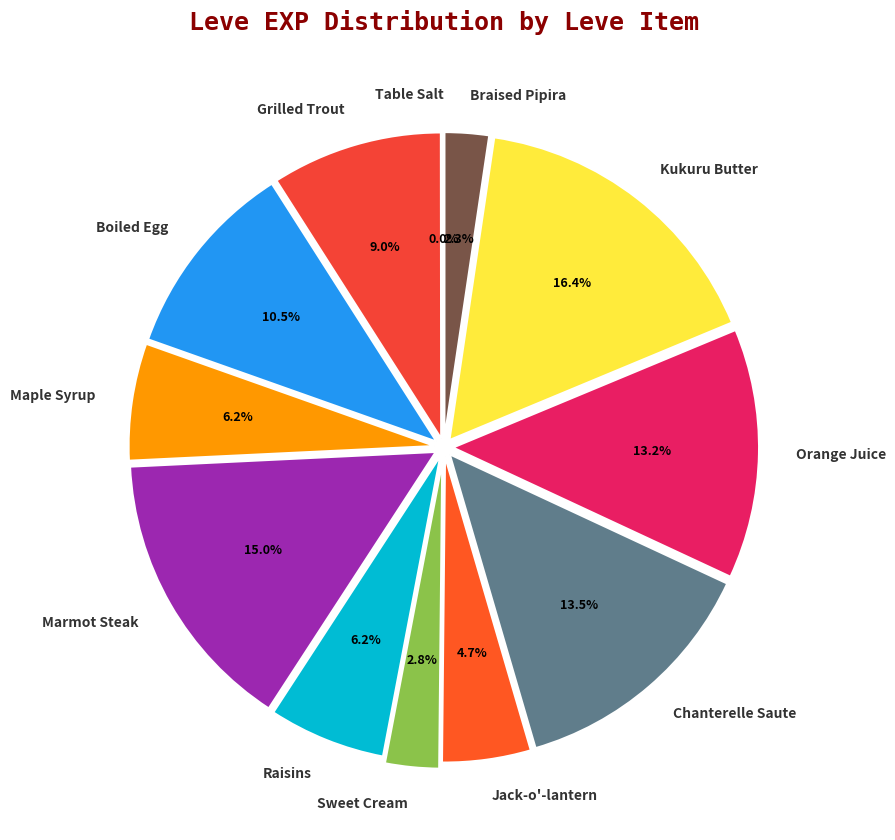

What percentage is NOT represented by Marmot Steak?

85.0%